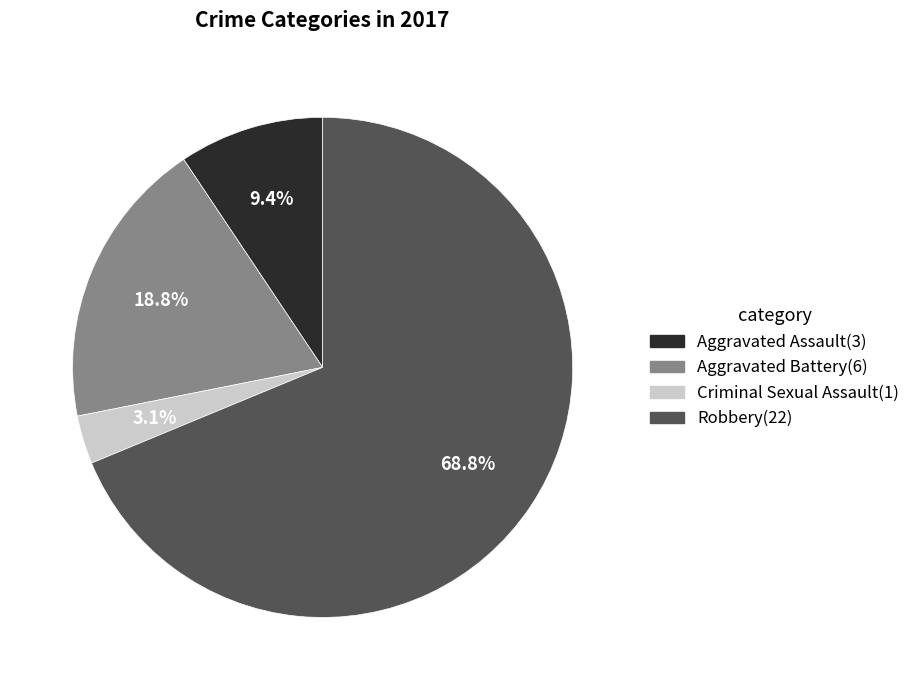

To the nearest percent, what portion does Robbery represent?

69%